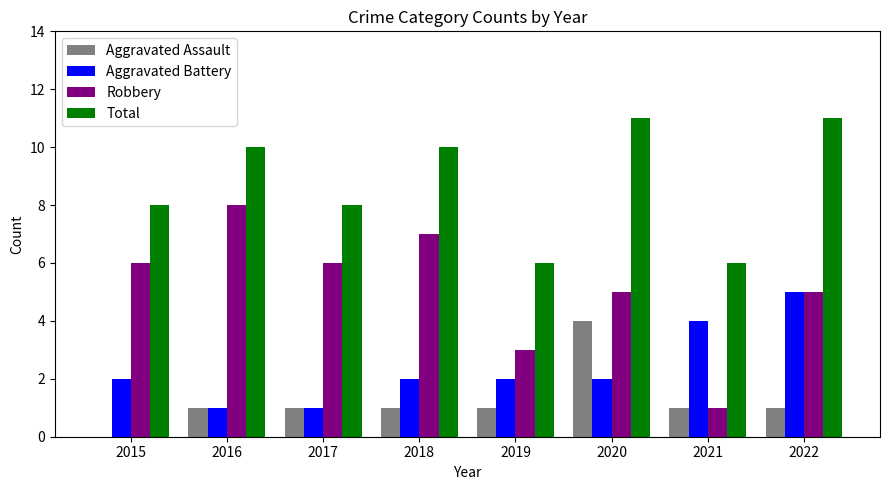

What is the sum of all Total values?

70